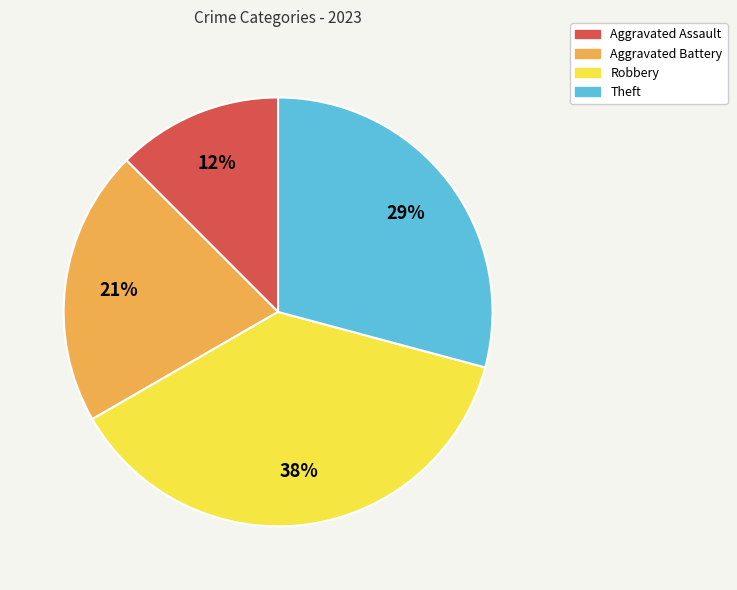

The Robbery slice represents 38% of the pie. True or false?

True